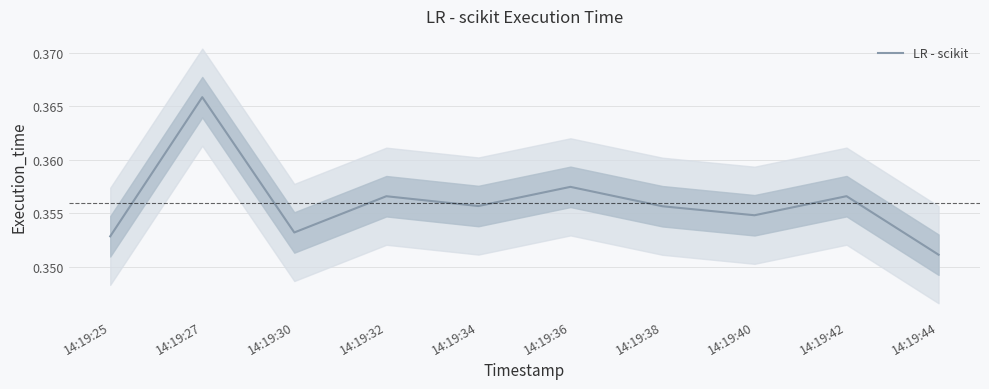

How many series are shown in this chart?

1